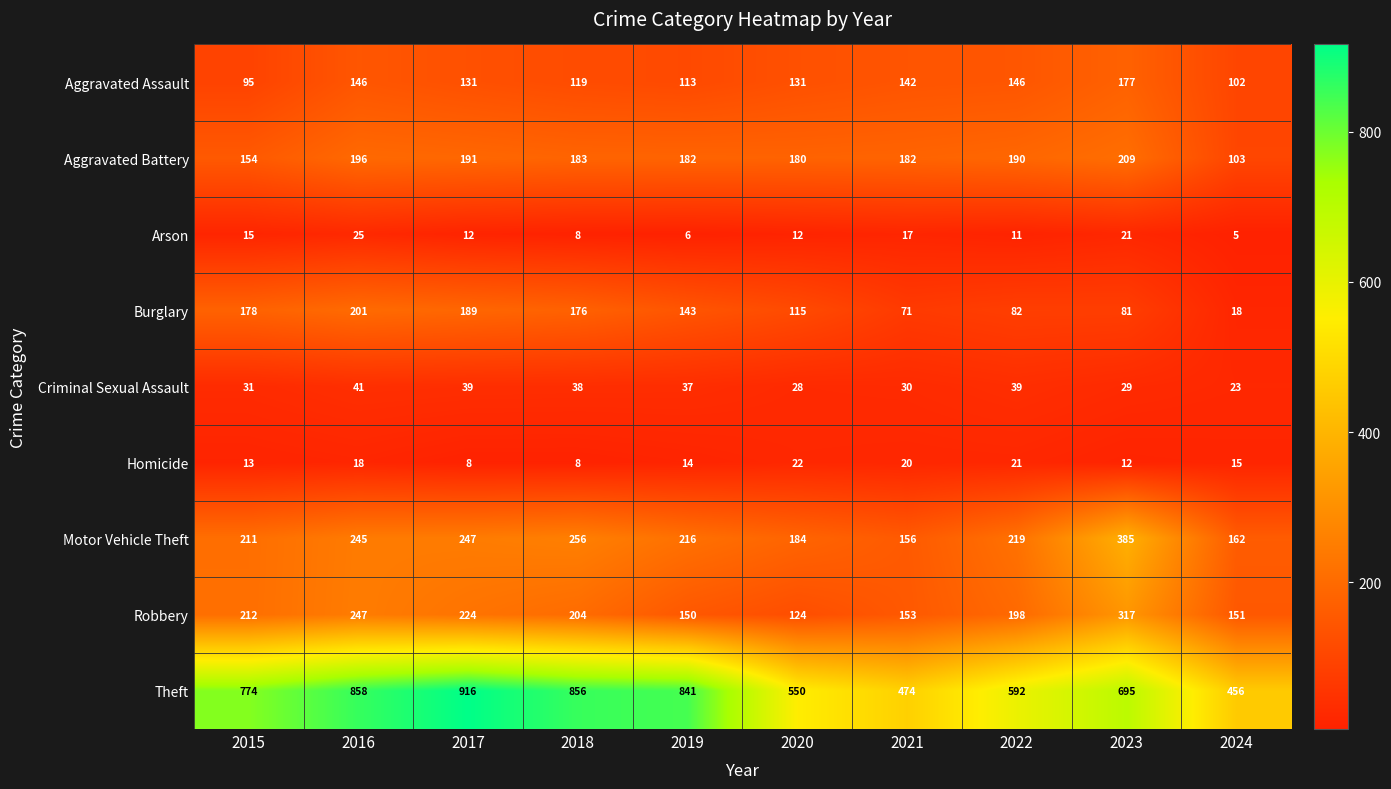

Where does the Robbery series first go above 204?

2015